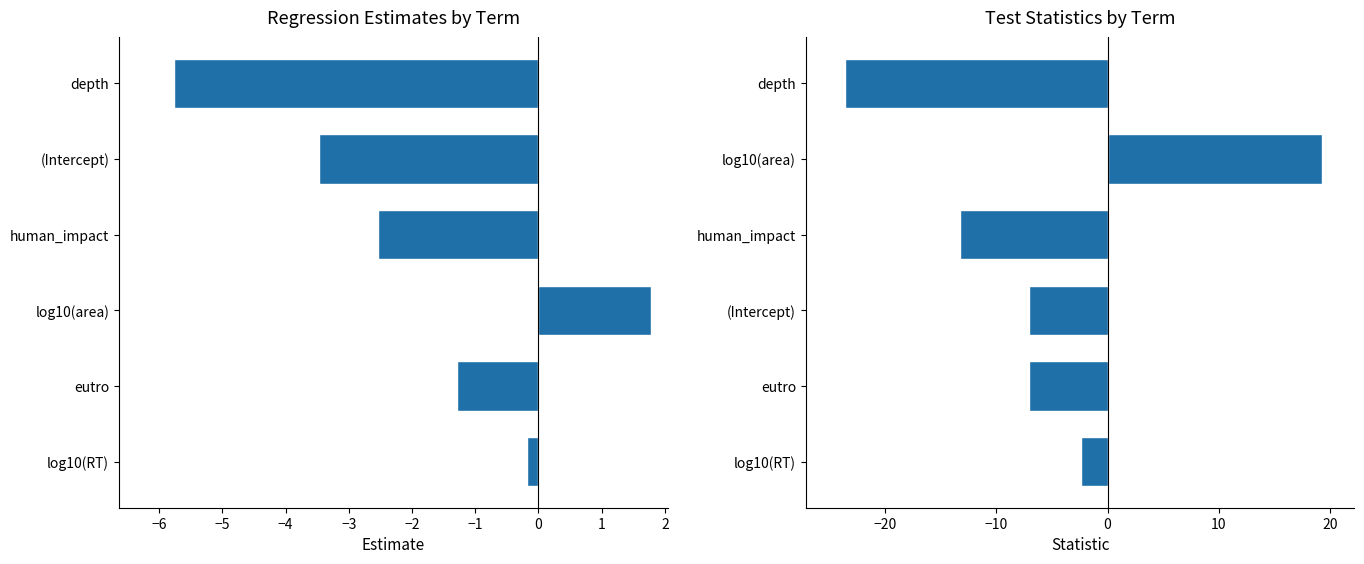

How many data points in estimate are above -1?

2